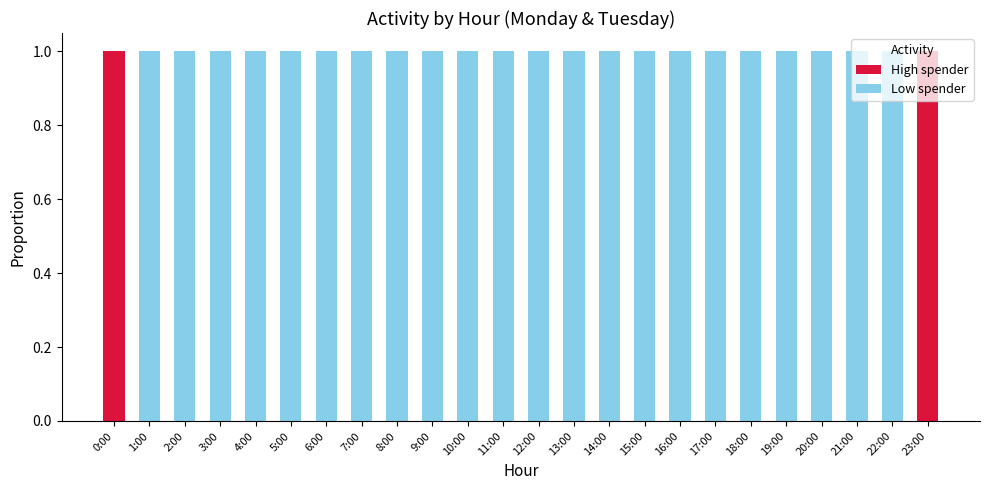

Count the High spender values in the range 0 to 1.

24